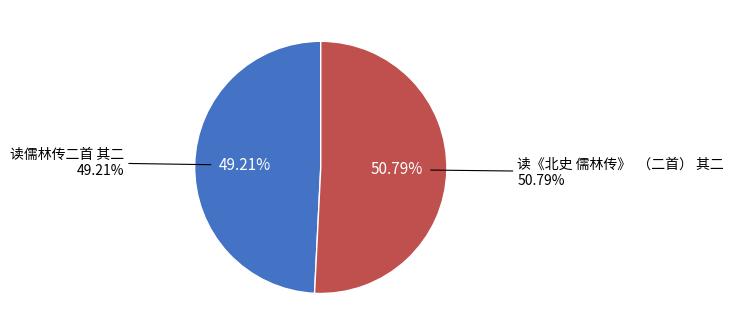

True or false: 读儒林传二首 其二 accounts for 49% of the total.

True